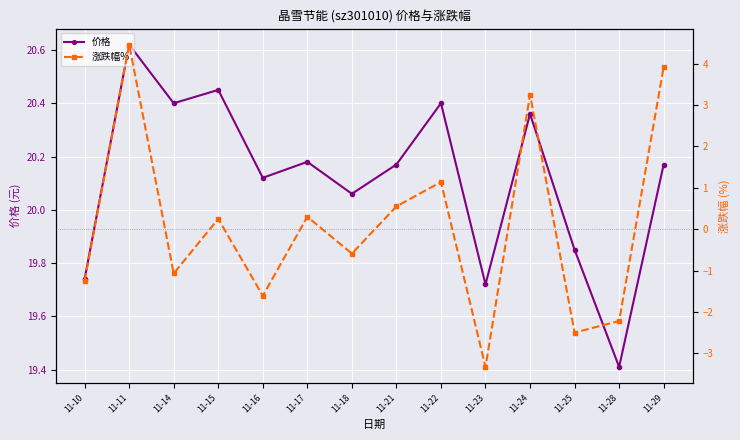

How many values in 涨跌幅% are above zero?

7